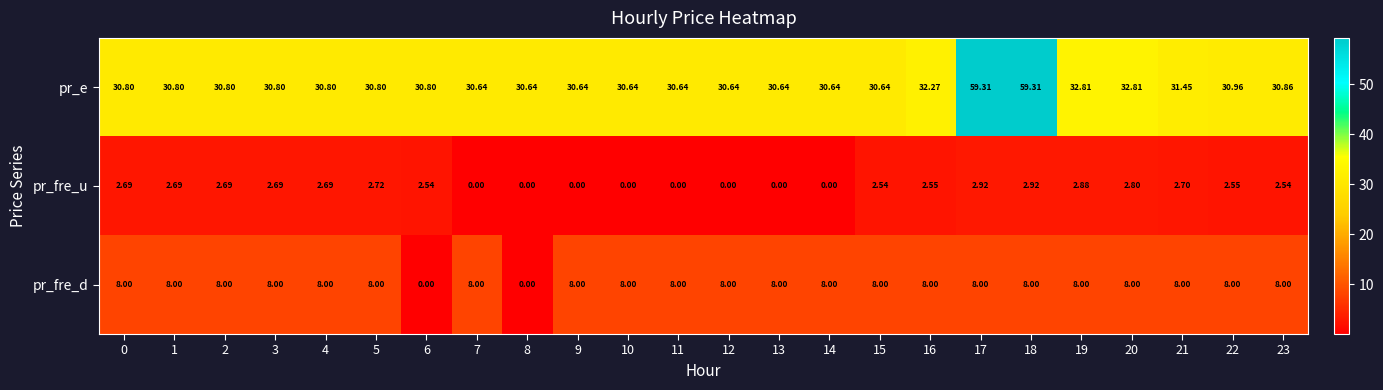

Is the value of pr_e at 9 greater than the value of pr_fre_d at 8?

Yes